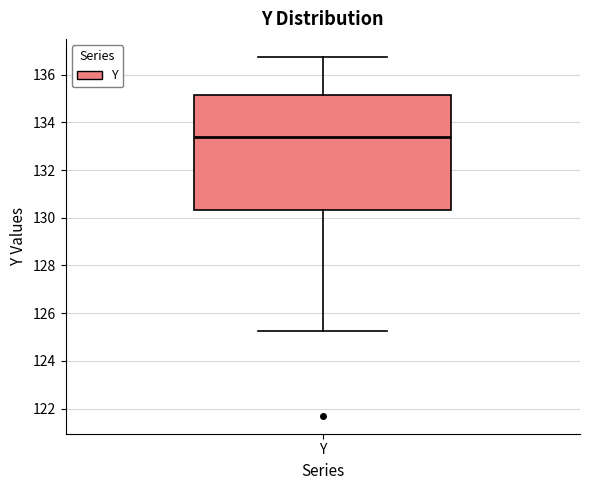

Read this box plot against the y-axis: the position of the median line, the range covered by the box, and the ends of both whiskers. The values are not printed on the chart, so give them approximately, as read against the axis.

median 133.4, box 130.4 to 135.2, whiskers 125.2 to 136.8